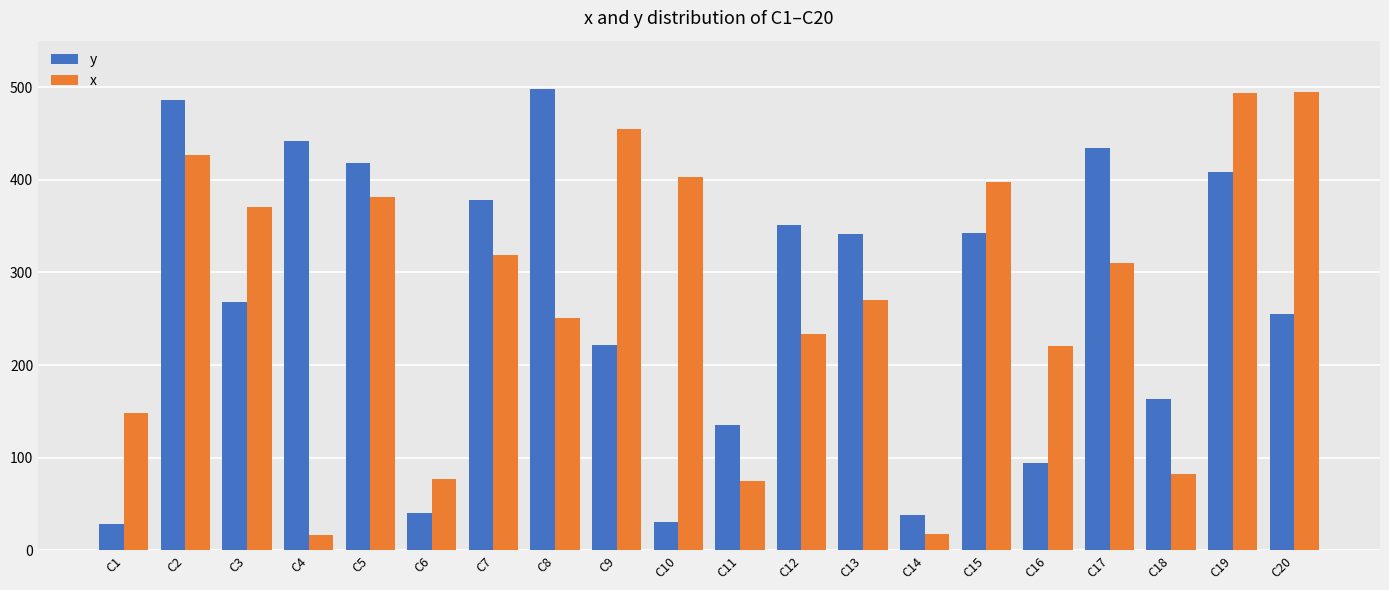

What is the average value of the x series?

272